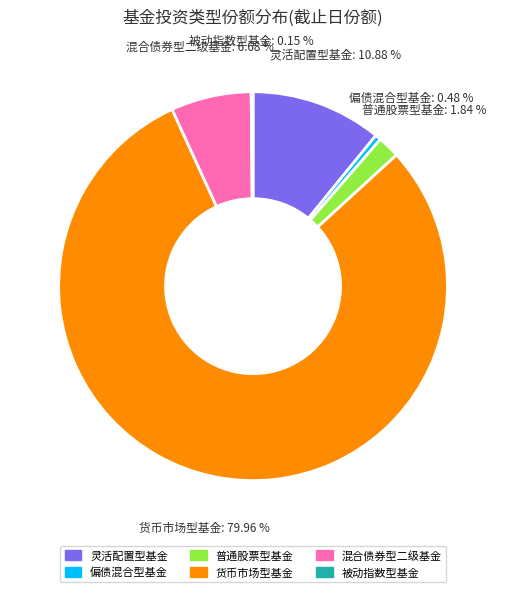

Between 偏债混合型基金 and 货币市场型基金, which is larger?

货币市场型基金